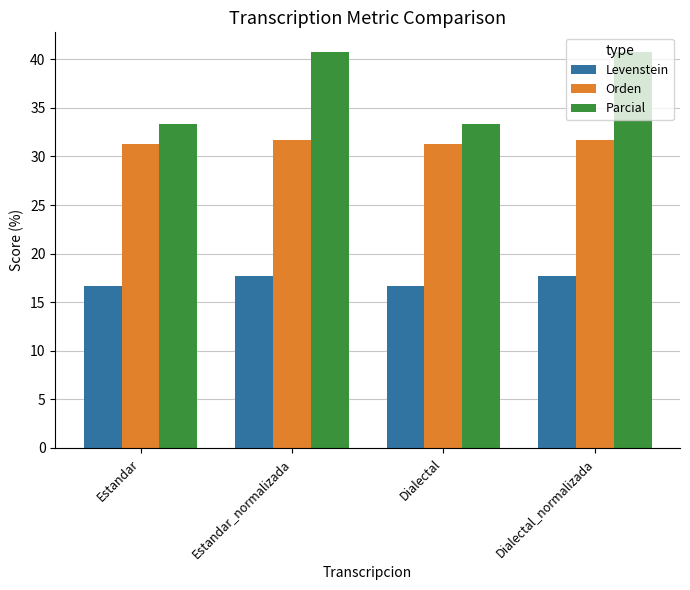

Which series has the largest range (max minus min)?

Parcial